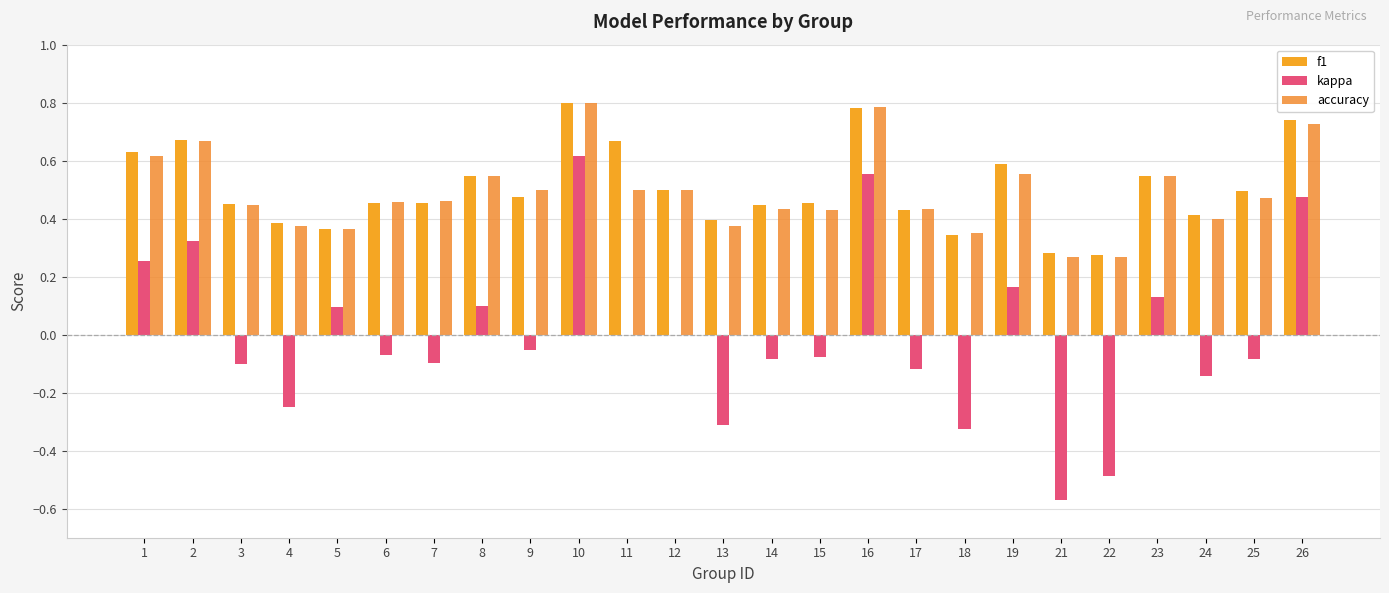

What value does the kappa series have at 22?

-0.5